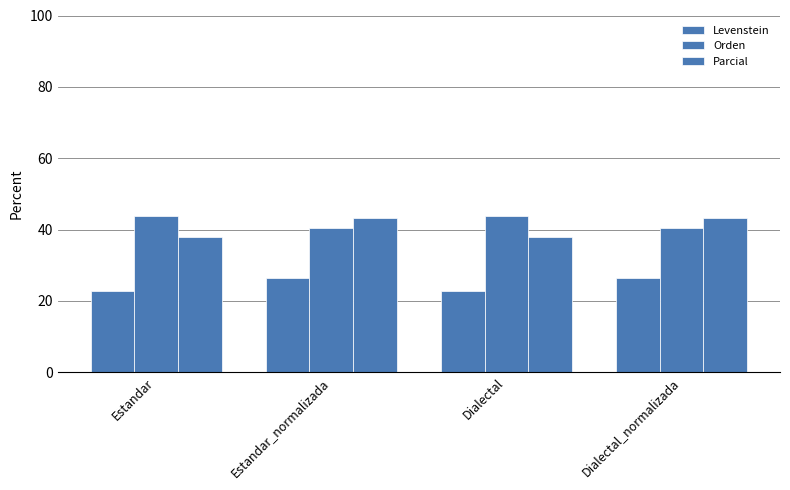

The Orden series shows 73.9 at Estandar. True or false?

False